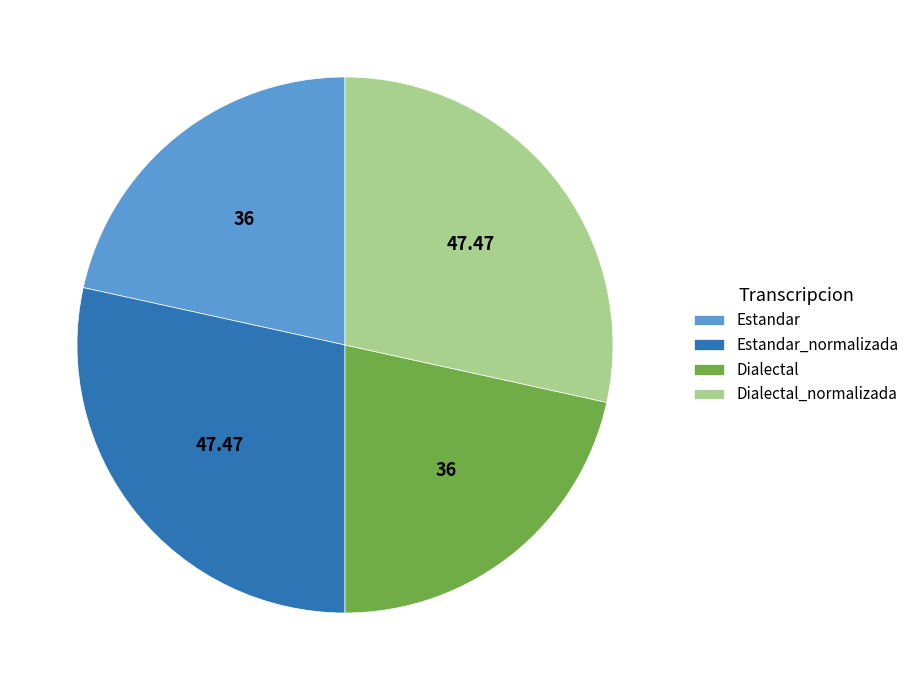

How many slices are in this pie chart?

4